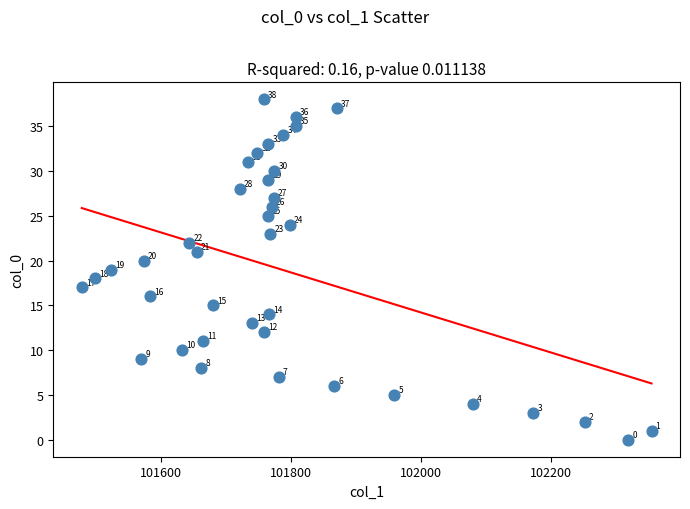

What Y value in the scatter plot is closest to 19?

19